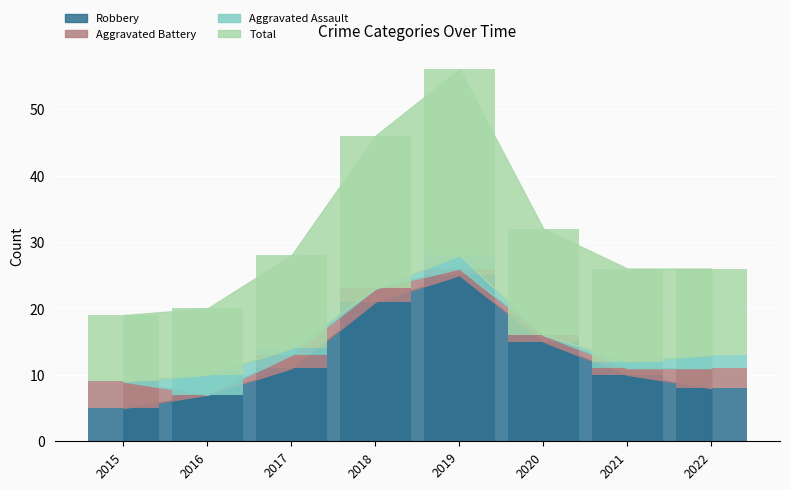

Count the Aggravated Battery values in the range 1 to 3.

6